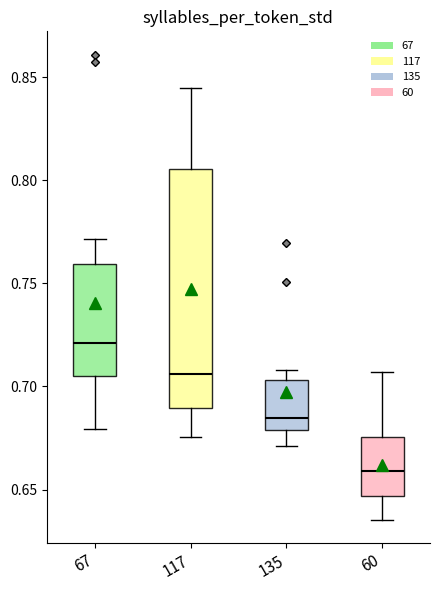

Comparing the boxes themselves (not the whiskers), which one is the tallest?

117